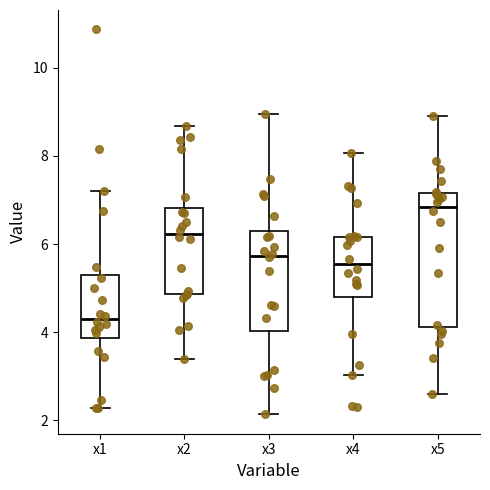

Reading left to right, read every box against the y-axis: the position of its median line, the range the box covers, and the ends of its whiskers. The values are not printed on the chart, so give them approximately, as read against the axis.

x1: median 4.2, box 3.8 to 5.2, whiskers 2.2 to 7.2
x2: median 6.2, box 4.8 to 6.8, whiskers 3.4 to 8.6
x3: median 5.8, box 4.0 to 6.4, whiskers 2.2 to 9.0
x4: median 5.6, box 4.8 to 6.2, whiskers 3.0 to 8.0
x5: median 6.8, box 4.2 to 7.2, whiskers 2.6 to 9.0